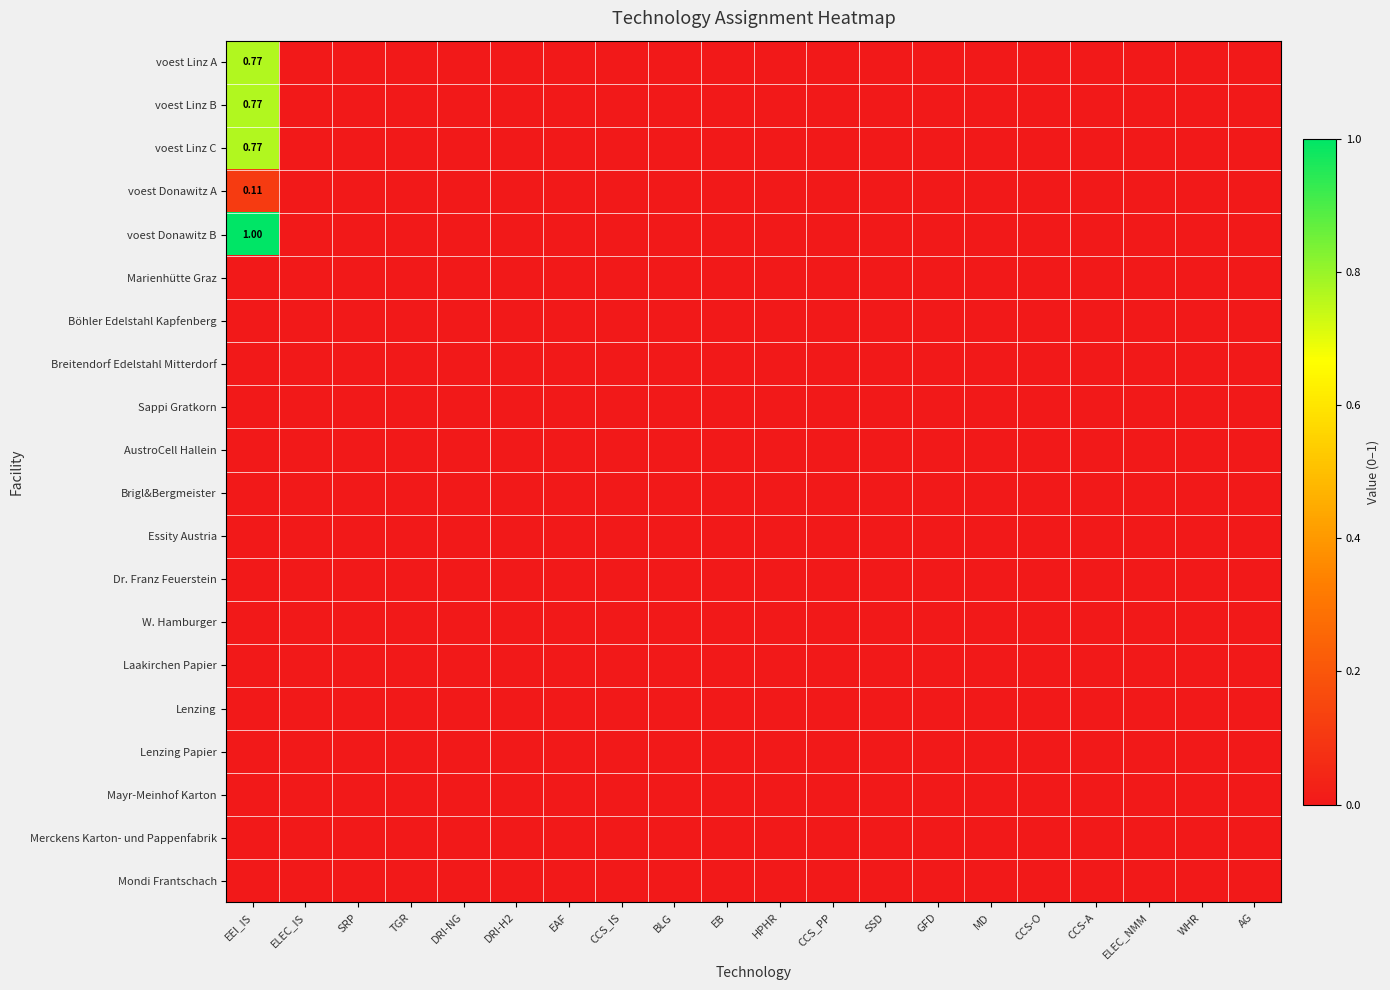

Is the value of voest Linz A at EB greater than the value of Essity Austria at ELEC_NMM?

No